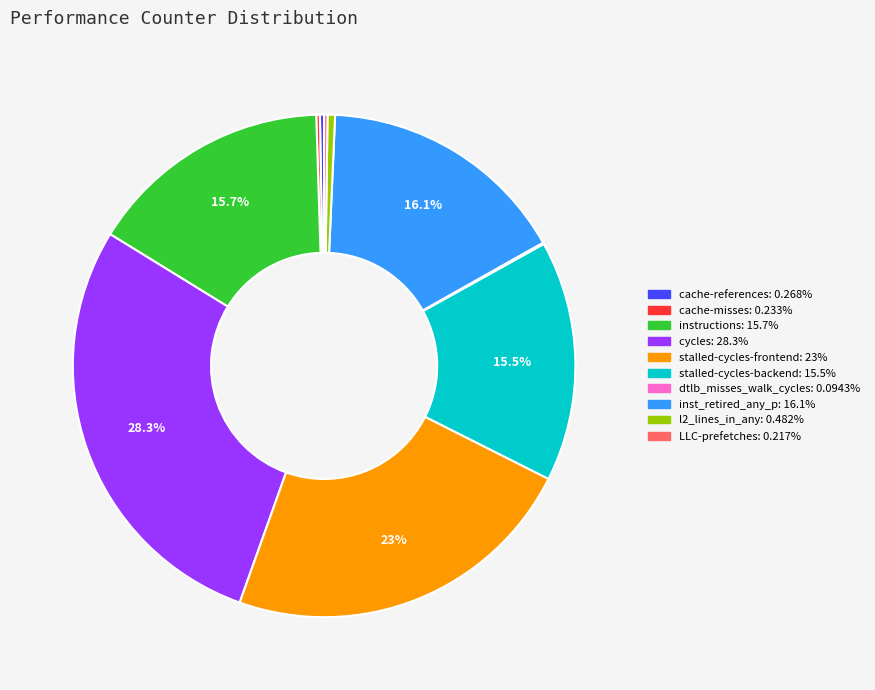

Between stalled-cycles-frontend and cycles, which is larger?

cycles